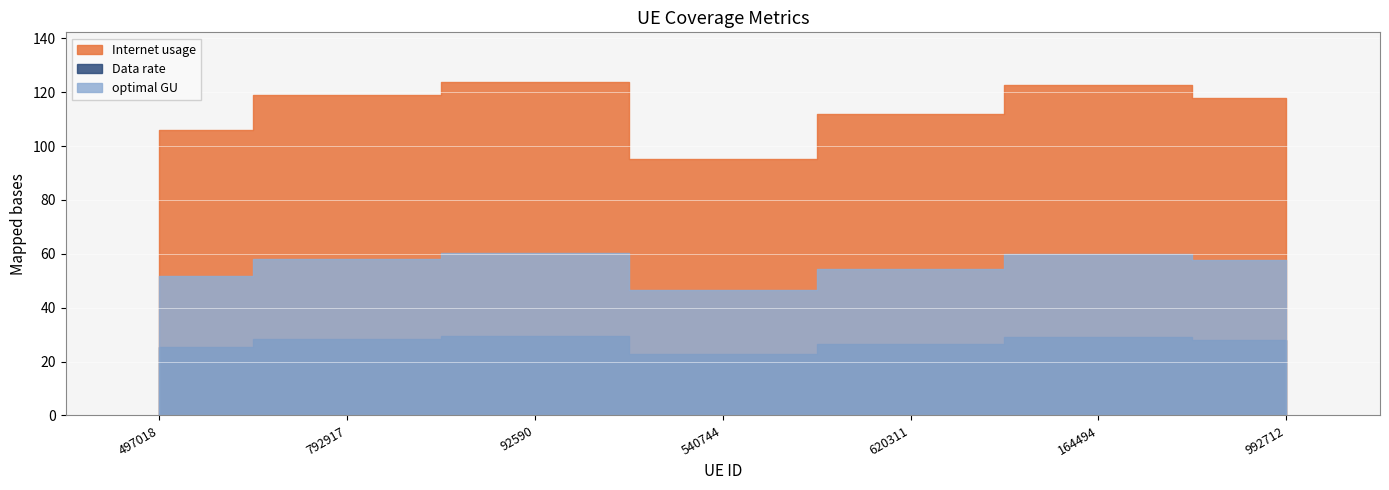

In Internet usage, how many points are higher than both neighbors (excluding endpoints)?

2